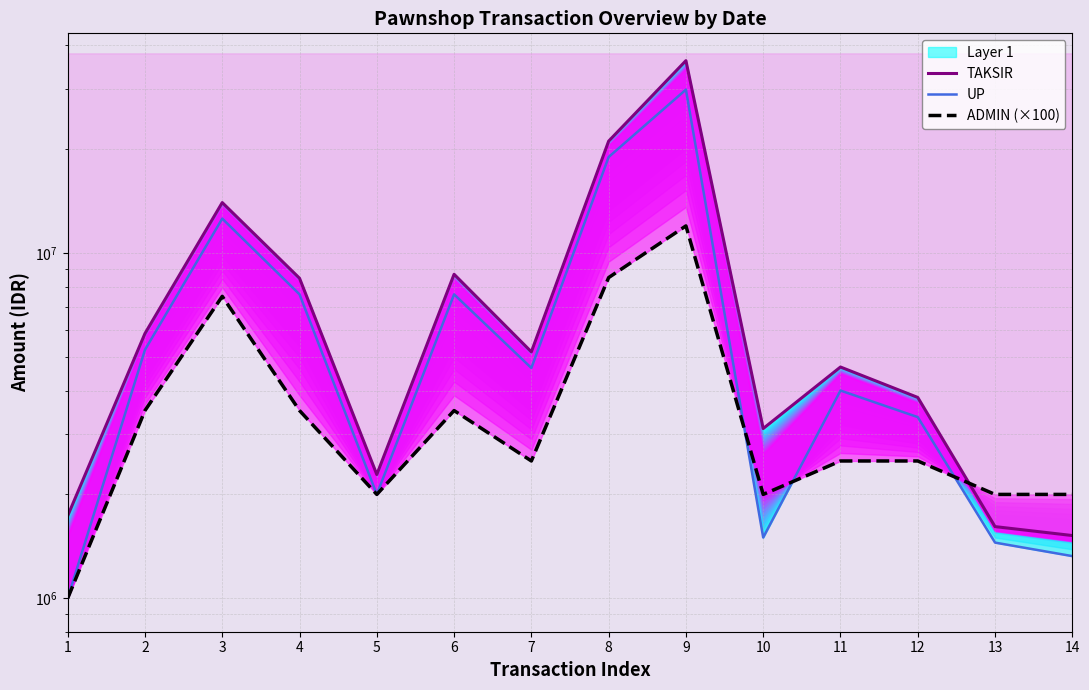

At which label does TAKSIR reach its peak?

9